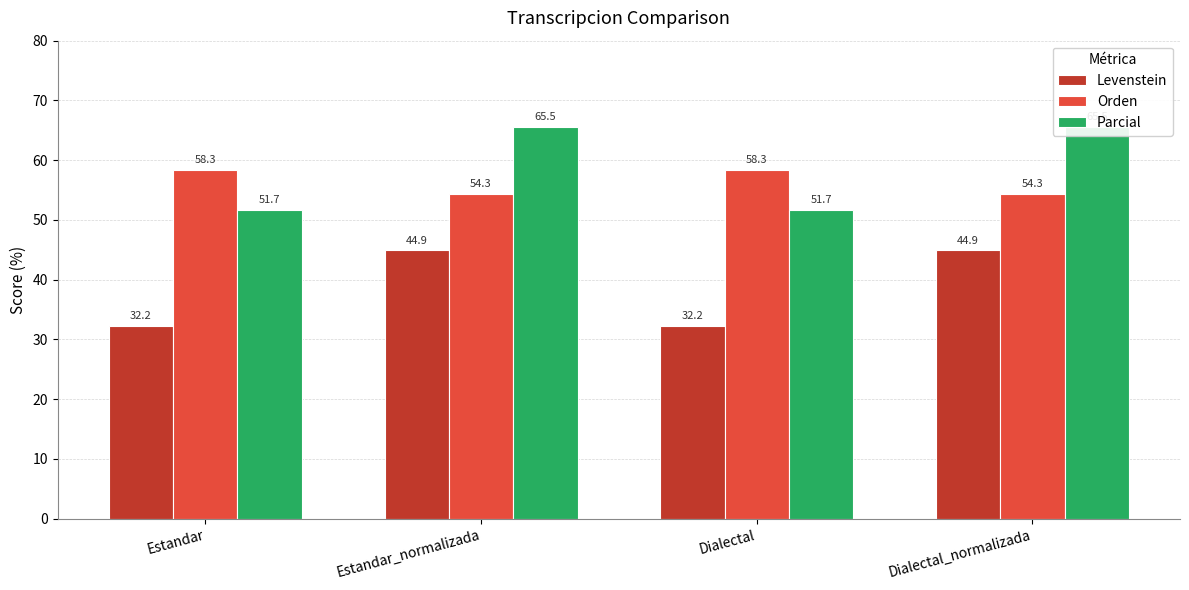

Reading left to right, what are all the values shown in this chart?

Levenstein: Estandar=32.2	Estandar_normalizada=44.9	Dialectal=32.2	Dialectal_normalizada=44.9
Orden: Estandar=58.3	Estandar_normalizada=54.3	Dialectal=58.3	Dialectal_normalizada=54.3
Parcial: Estandar=51.7	Estandar_normalizada=65.5	Dialectal=51.7	Dialectal_normalizada=65.5